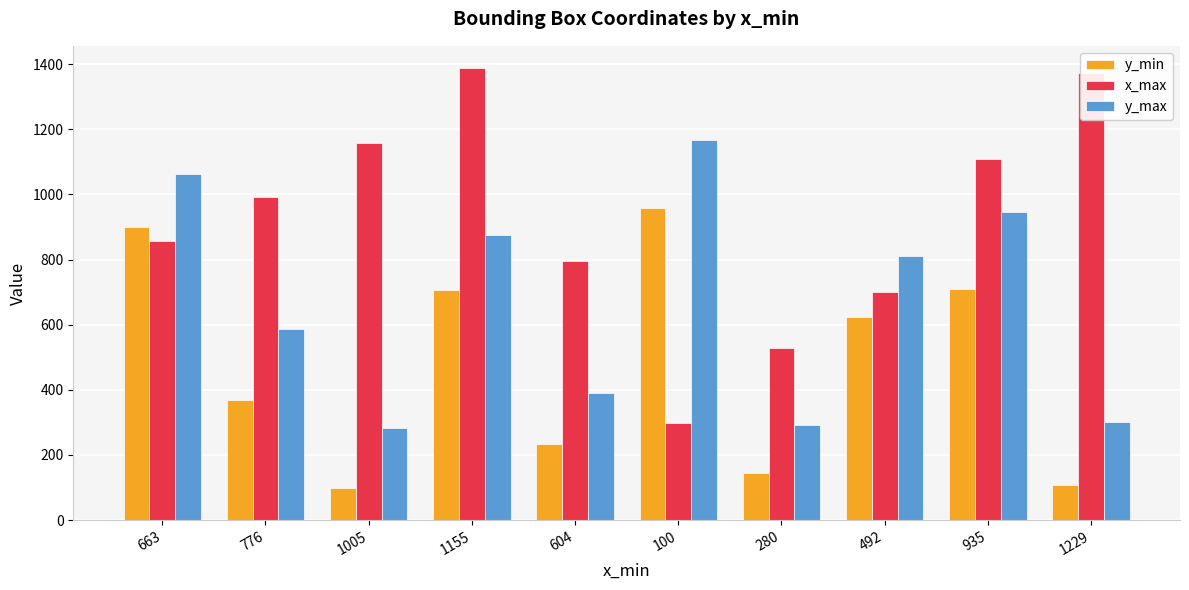

What are all the series names shown in the legend?

y_min, x_max, y_max